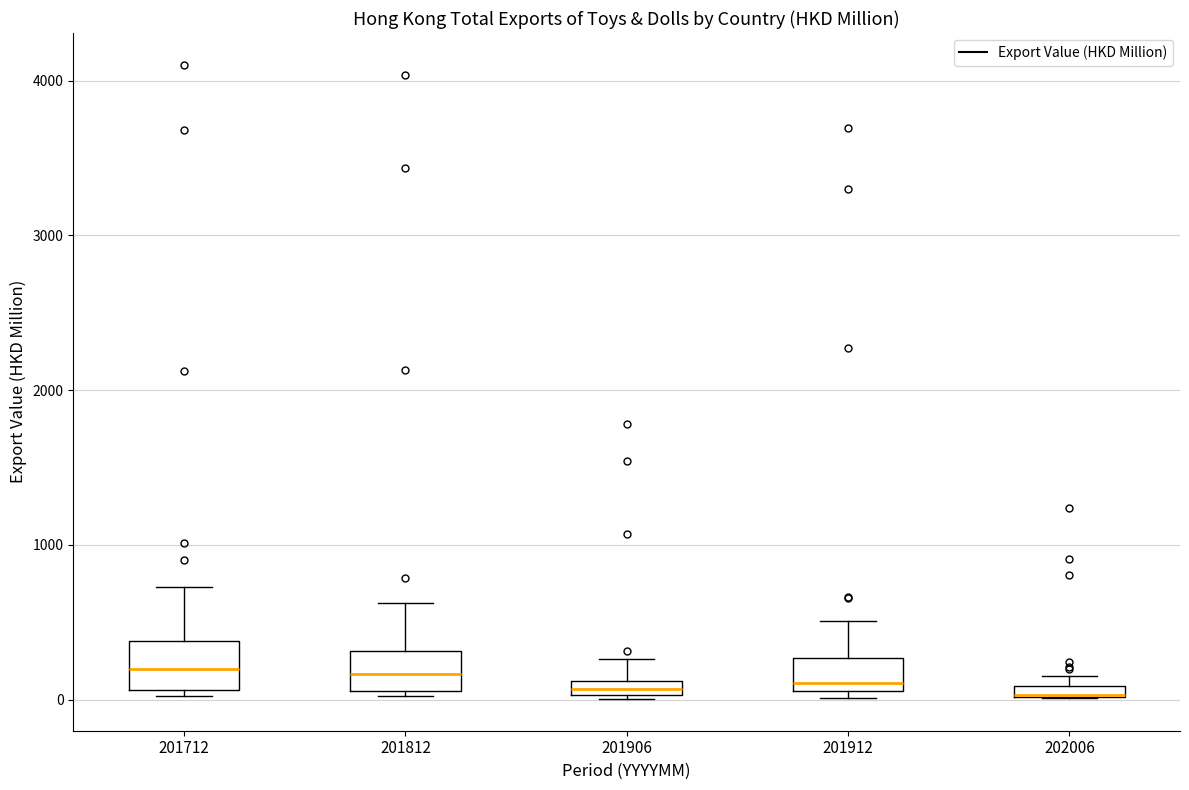

Where does the upper whisker of the box at x = 201912 end on the y-axis? The values are not printed on the chart, so give them approximately, as read against the axis.

500